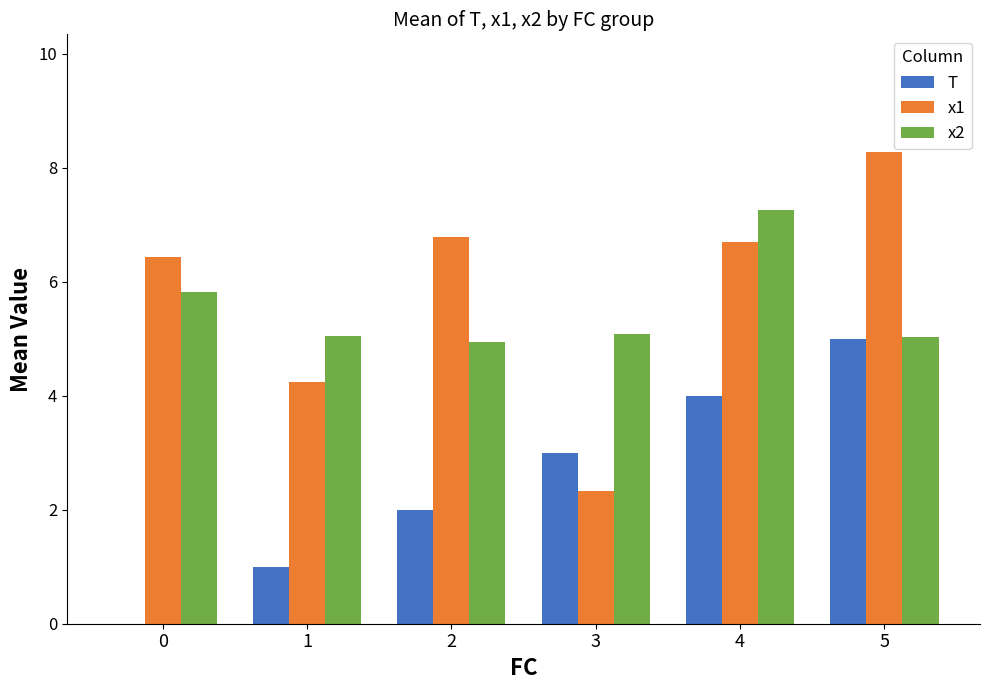

Between 3 and 5, which series saw the biggest shift?

x1